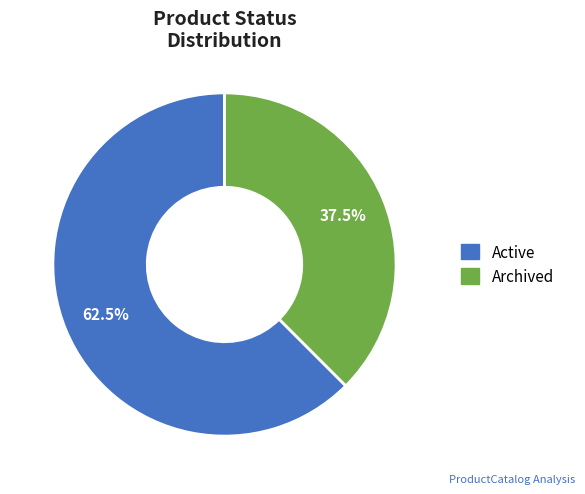

How many segments does this pie chart have?

2